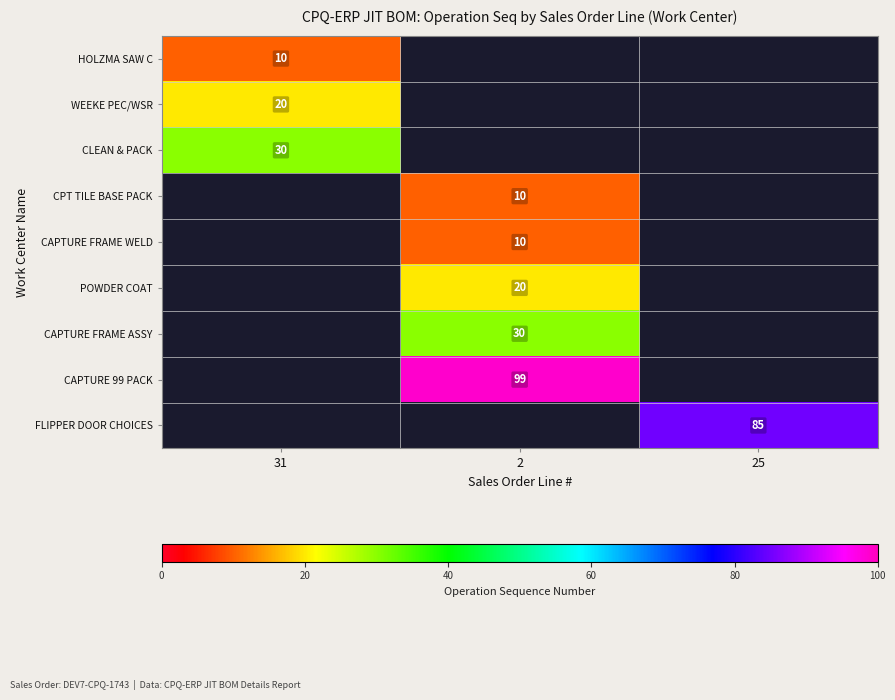

Is it true that FLIPPER DOOR CHOICES equals 125 at 25?

False